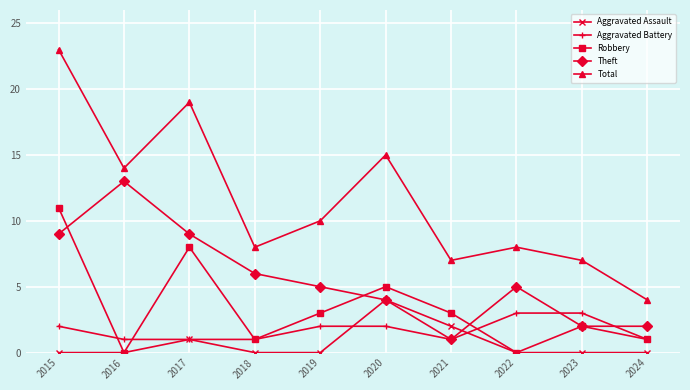

What is the sum of the Total values at 2018 and 2020?

23